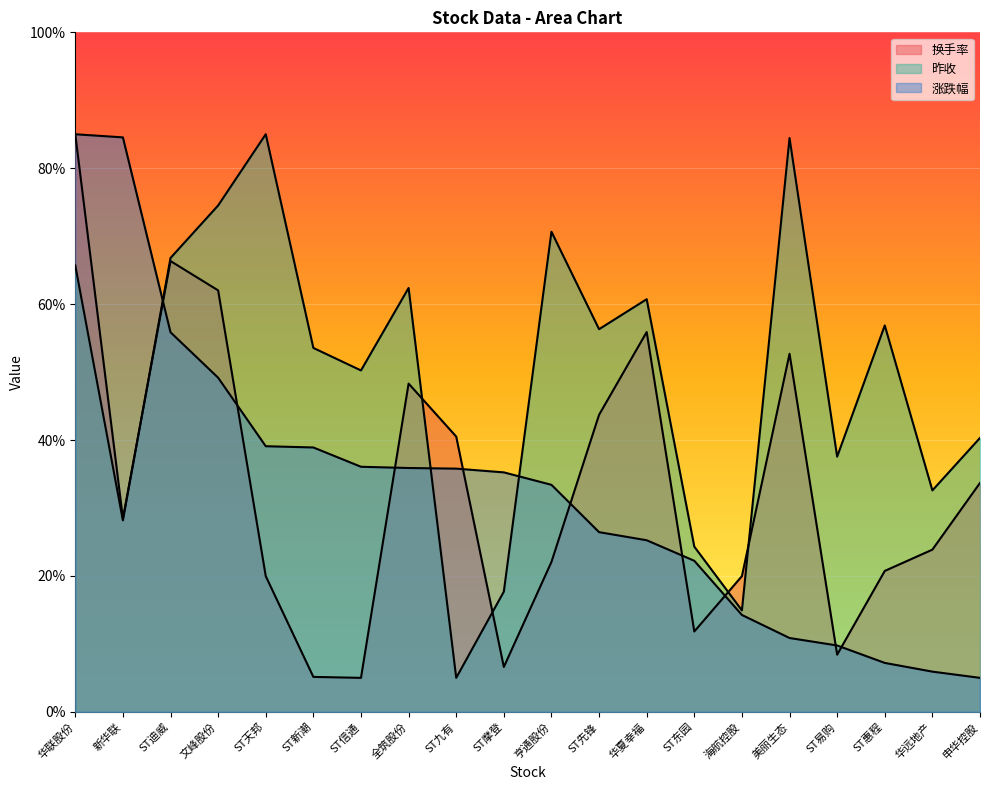

Reading left to right, what are all the values shown in this chart?

换手率: 华联股份=85.0	新华联=28.5	ST迪威=66.3	文峰股份=62.0	ST天邦=20.0	ST新潮=5.1	ST信通=5.0	全筑股份=48.3	ST九有=40.5	ST摩登=6.6	亨通股份=22.1	ST先锋=43.7	华夏幸福=55.9	ST东园=11.8	海航控股=20.0	美丽生态=52.7	ST易购=8.4	ST惠程=20.7	华远地产=23.9	申华控股=33.7
昨收: 华联股份=65.7	新华联=28.2	ST迪威=66.8	文峰股份=74.5	ST天邦=85.0	ST新潮=53.6	ST信通=50.2	全筑股份=62.4	ST九有=5.0	ST摩登=17.7	亨通股份=70.7	ST先锋=56.3	华夏幸福=60.7	ST东园=24.3	海航控股=14.9	美丽生态=84.4	ST易购=37.6	ST惠程=56.9	华远地产=32.6	申华控股=40.3
涨跌幅: 华联股份=85.0	新华联=84.5	ST迪威=55.9	文峰股份=49.2	ST天邦=39.1	ST新潮=38.9	ST信通=36.1	全筑股份=35.9	ST九有=35.8	ST摩登=35.2	亨通股份=33.4	ST先锋=26.4	华夏幸福=25.3	ST东园=22.2	海航控股=14.3	美丽生态=10.9	ST易购=9.8	ST惠程=7.2	华远地产=5.9	申华控股=5.0